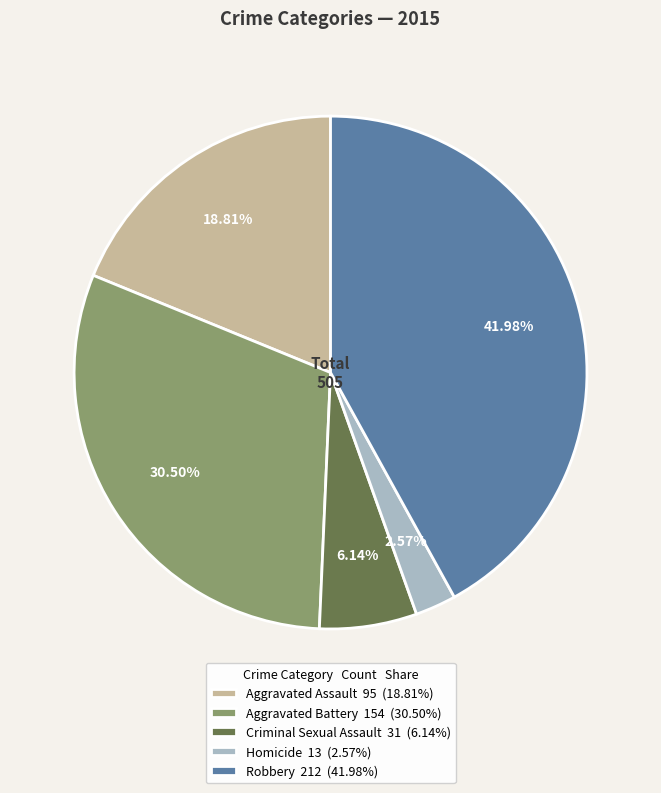

To the nearest percent, what is the average slice percentage?

20%